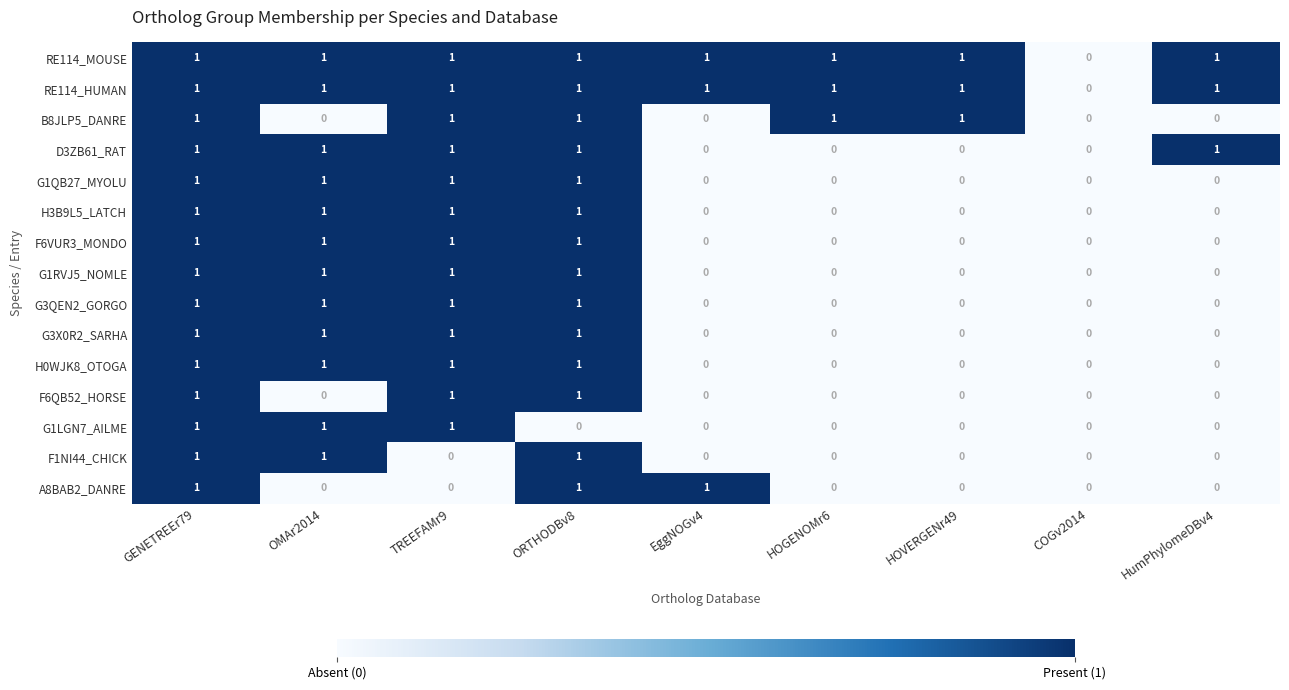

What is the sum of all F6VUR3_MONDO values?

4